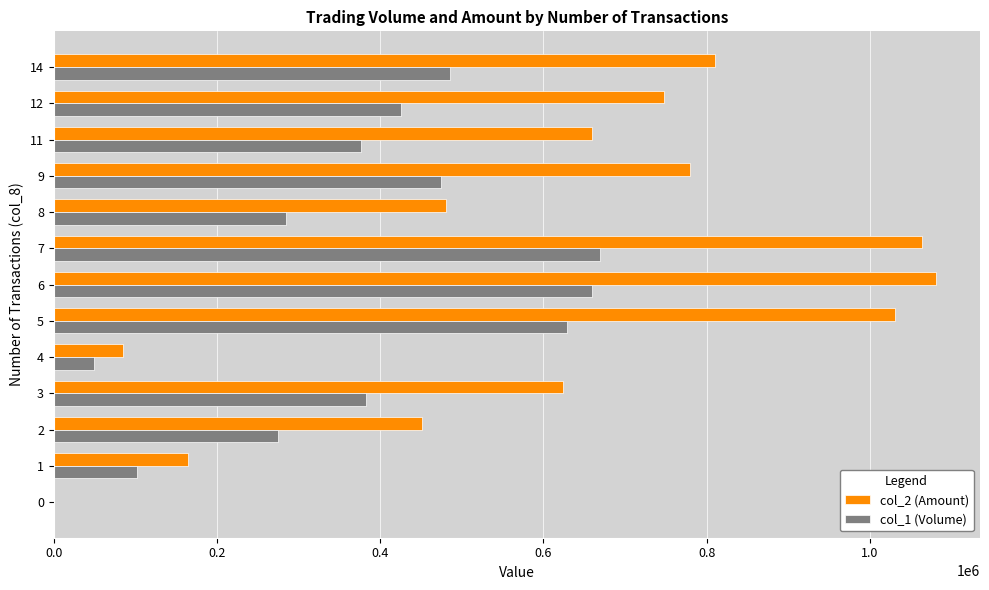

What is the sum of all col_1 (Volume) values?

4815000